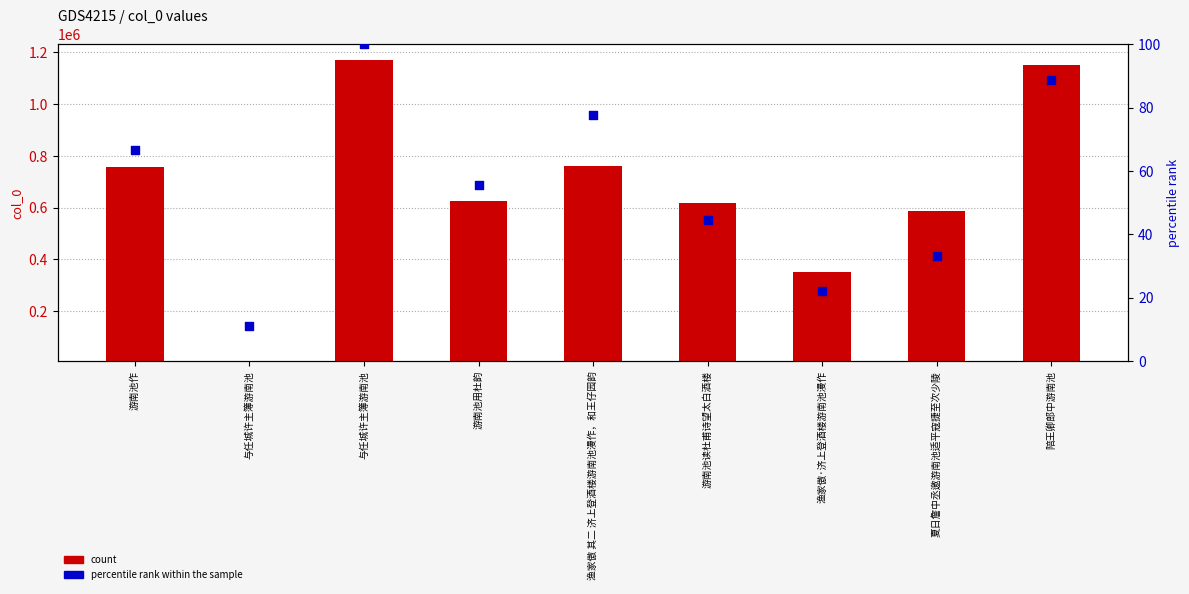

Is the value of percentile rank within the sample at 游南池读杜甫诗望太白酒楼 greater than the value of col_0 count at 游南池用杜韵?

No